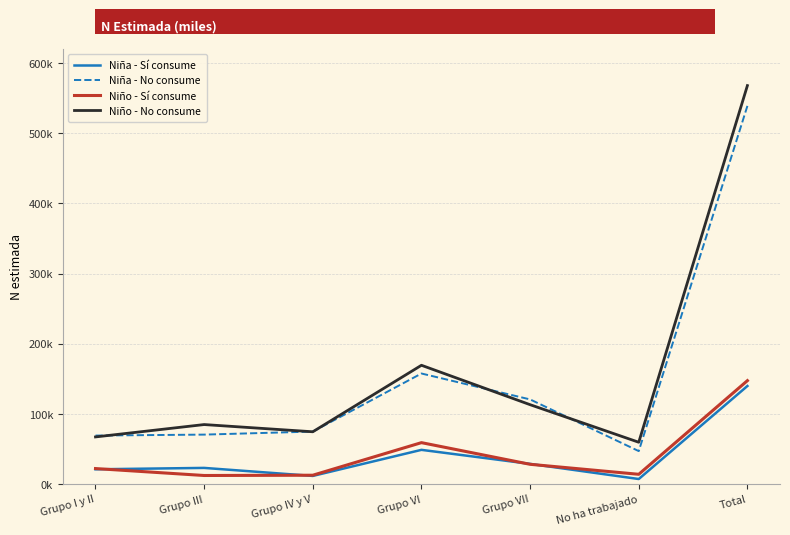

Does the chart have visible grid lines?

Yes